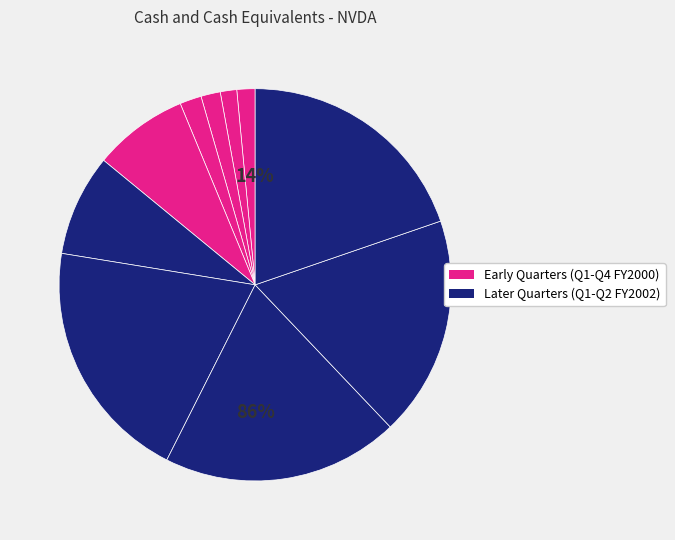

Which category has the biggest portion of the pie?

Q3-2001